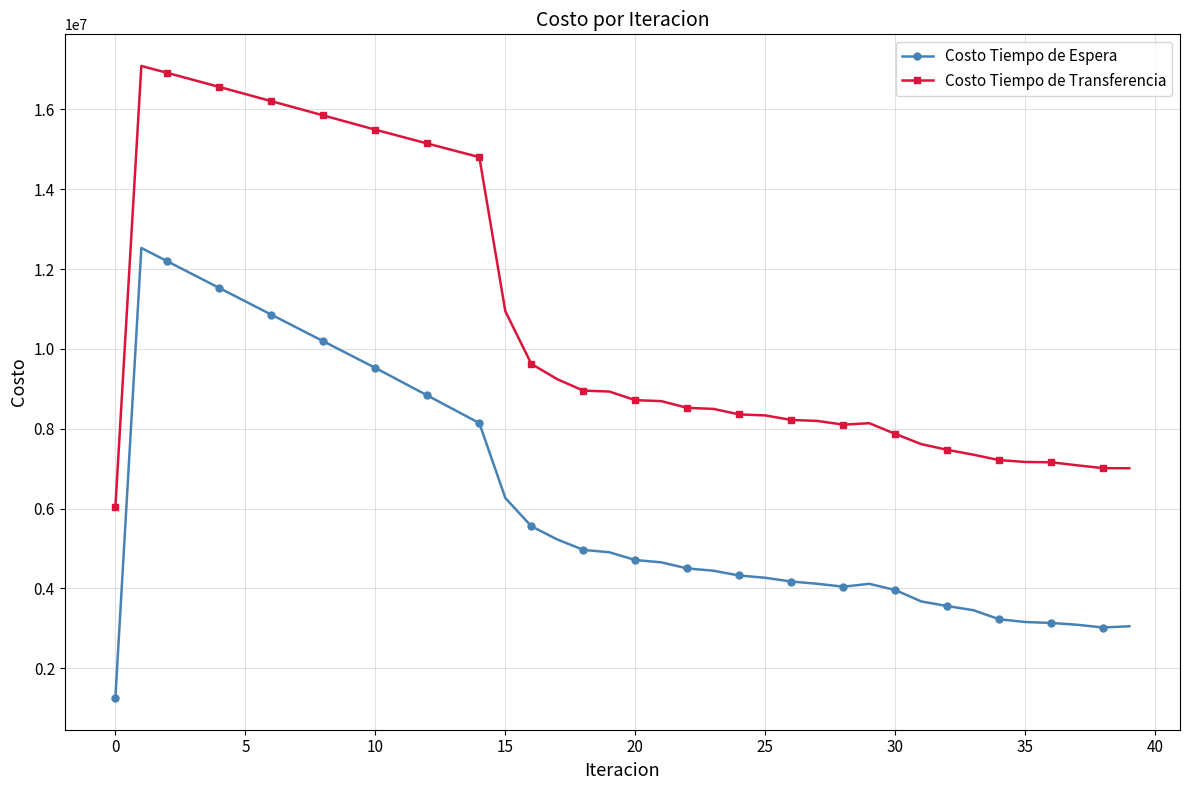

How many distinct data groups are displayed?

2